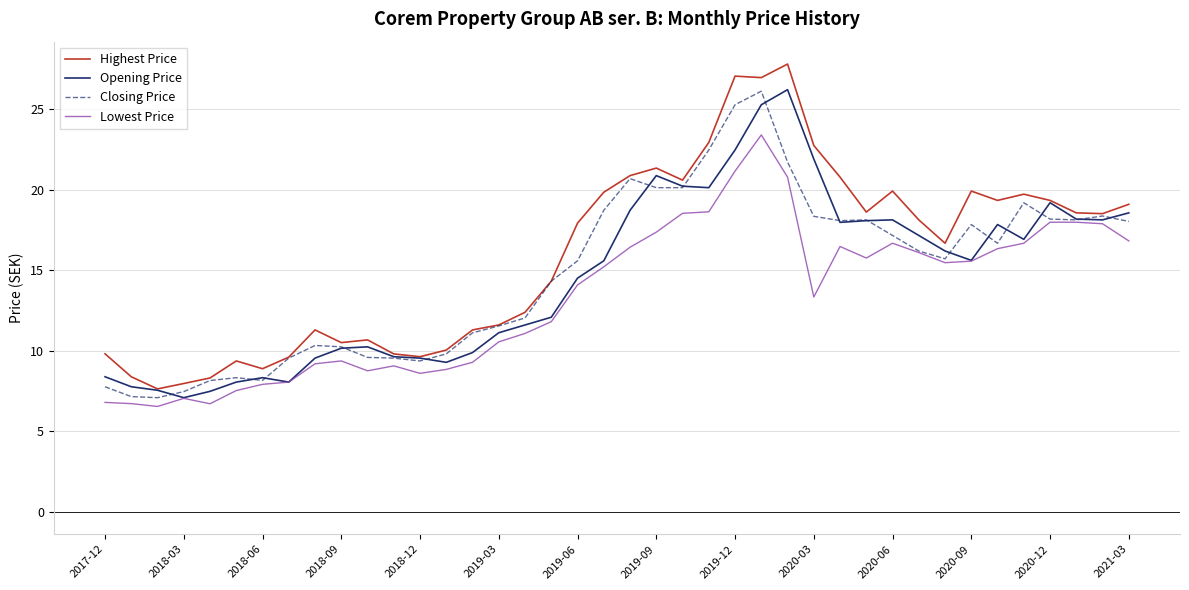

What is the maximum value for Closing Price?

26.1